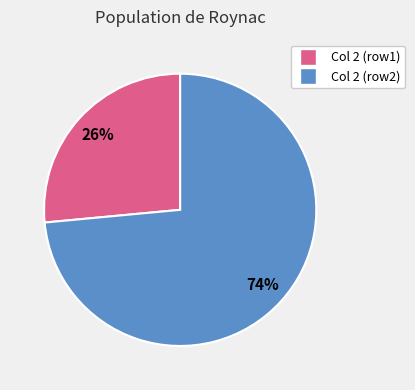

Is there any slice that represents more than half of the pie?

Yes